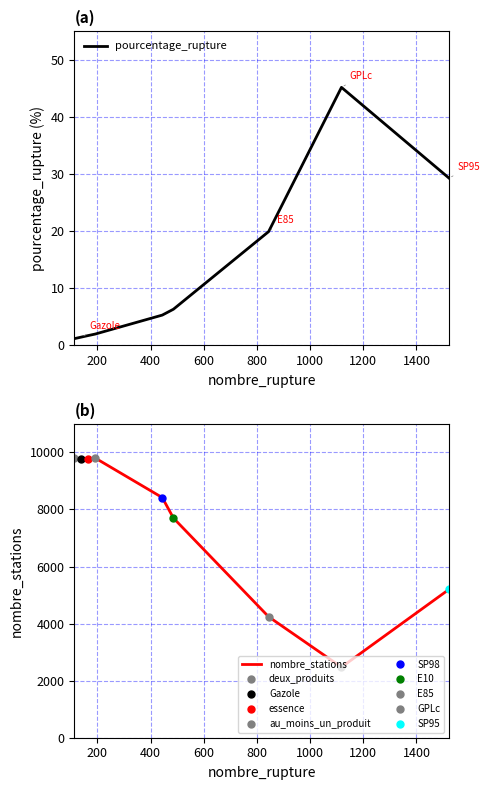

What is the minimum value for nombre_stations?

2474